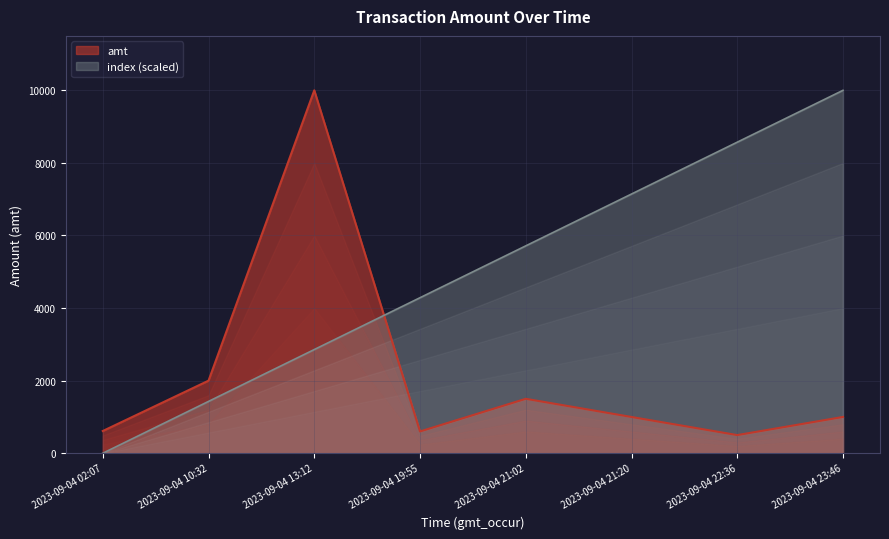

Reading right to left, extract all data points from this chart.

amt: 1000.0	500.0	999.0	1500.0	600.0	10000.0	2000.0	612.6
index: 10000.0	8571.4	7142.9	5714.3	4285.7	2857.1	1428.6	0.0